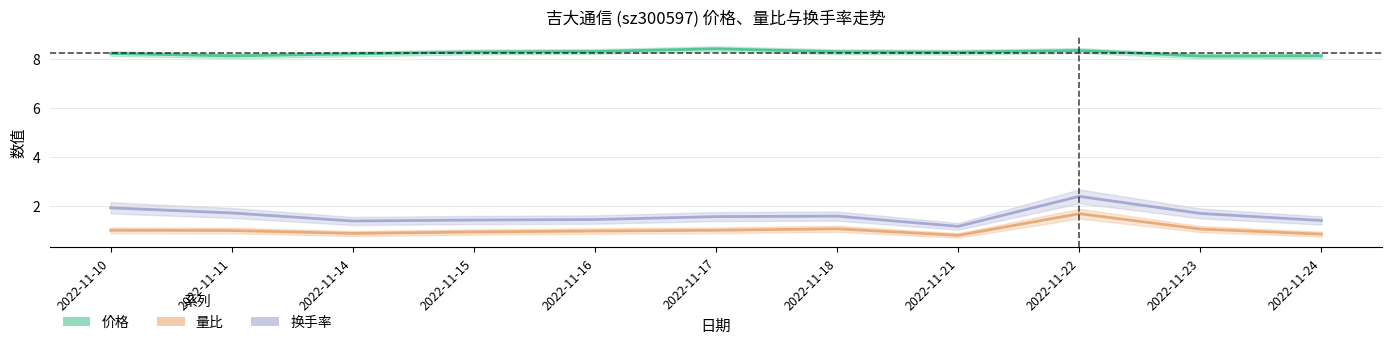

True or false: 换手率 and 价格 cross at least once.

False